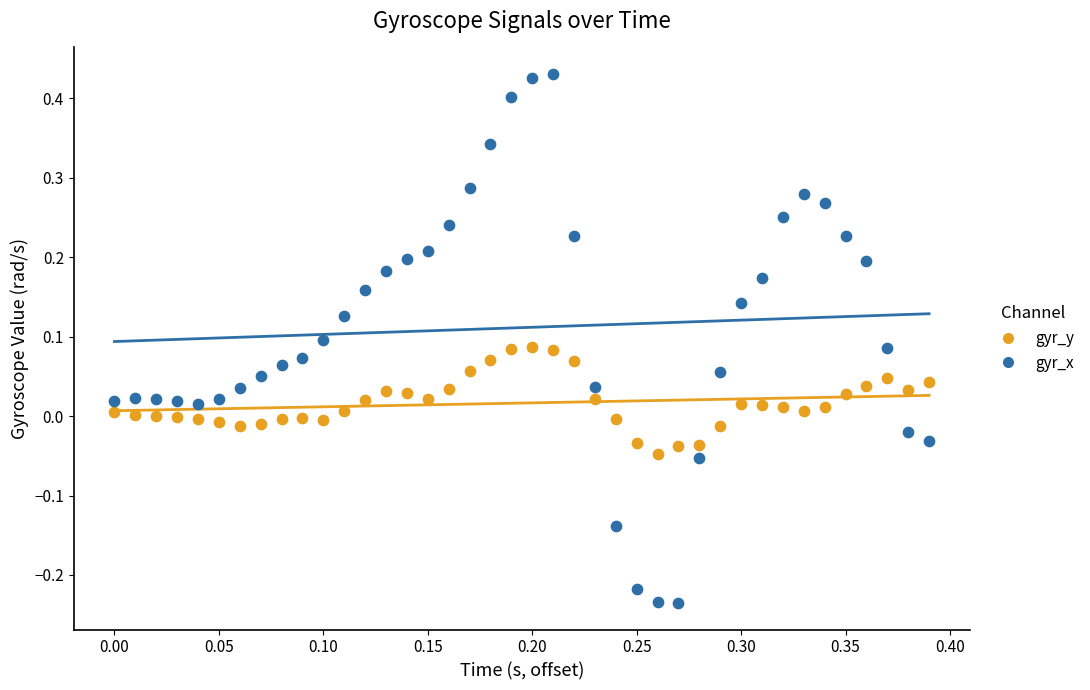

Which series reaches the maximum Y coordinate?

gyr_x